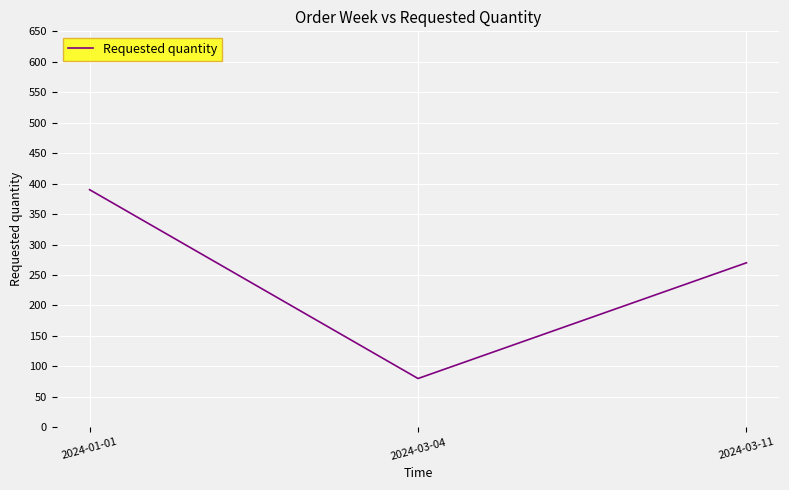

What is the change in value from 2024-01-01 to 2024-03-04?

-310